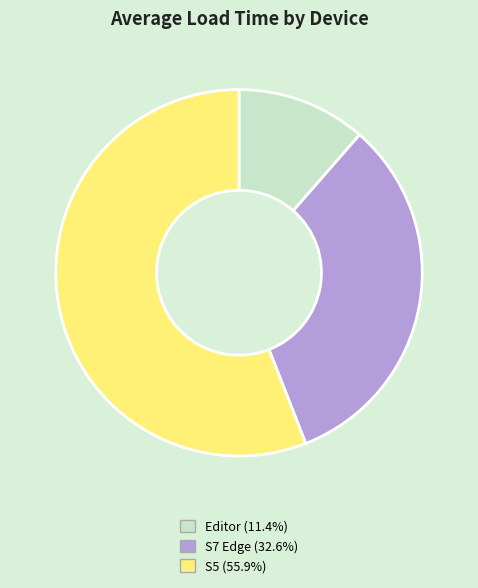

Count the number of slices in the pie.

3